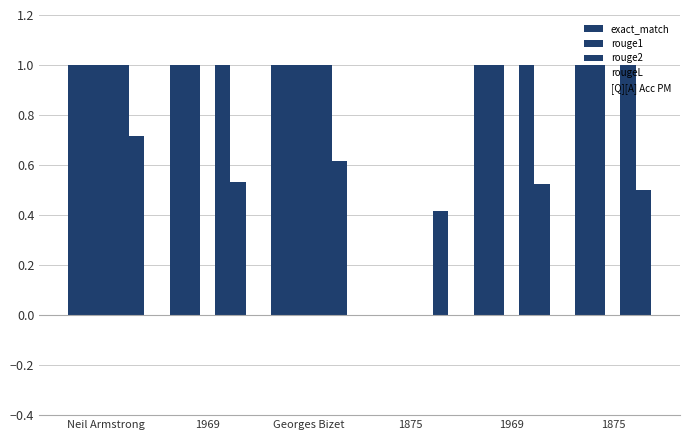

How many values in rougeL are above zero?

5